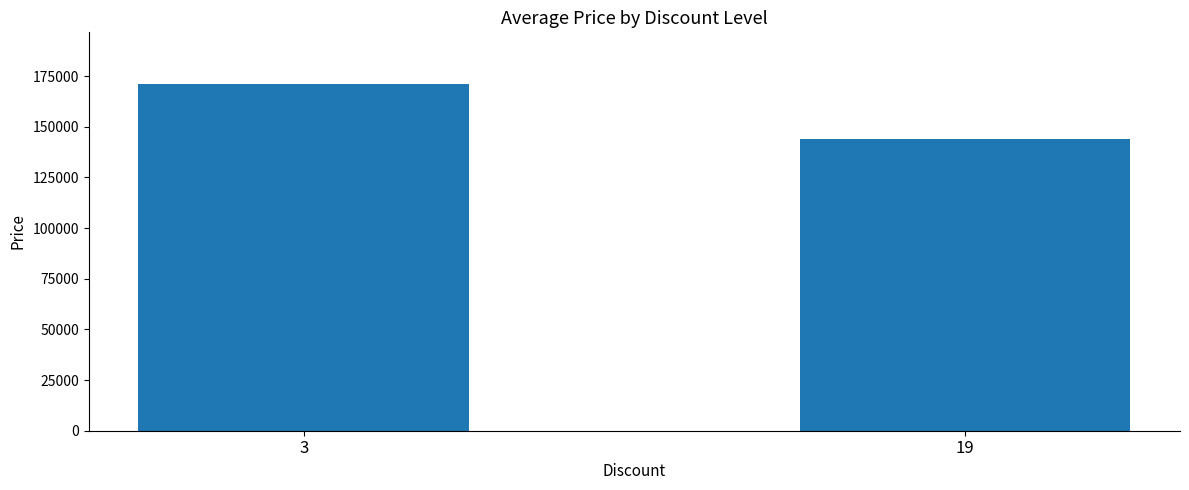

Between 3 and 19, which is larger?

3